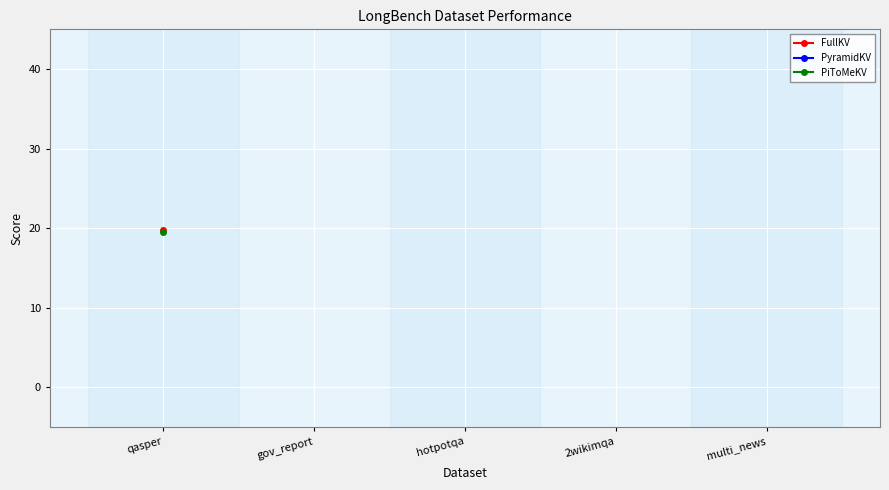

What are all the series names shown in the legend?

FullKV, PyramidKV, PiToMeKV